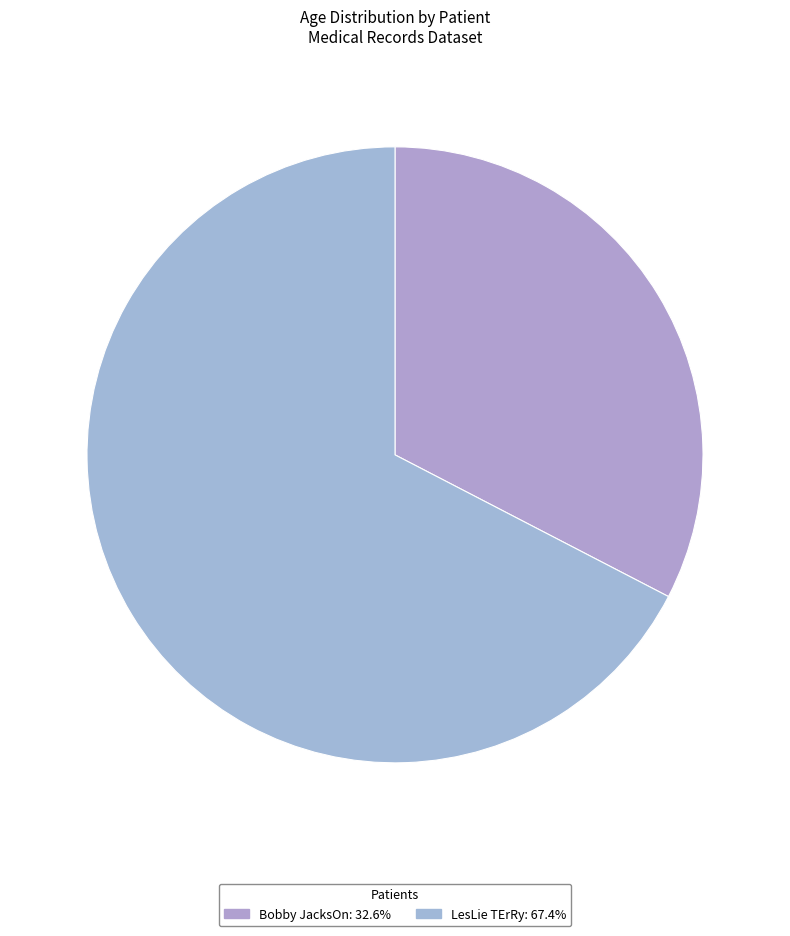

How many slices are in this pie chart?

2